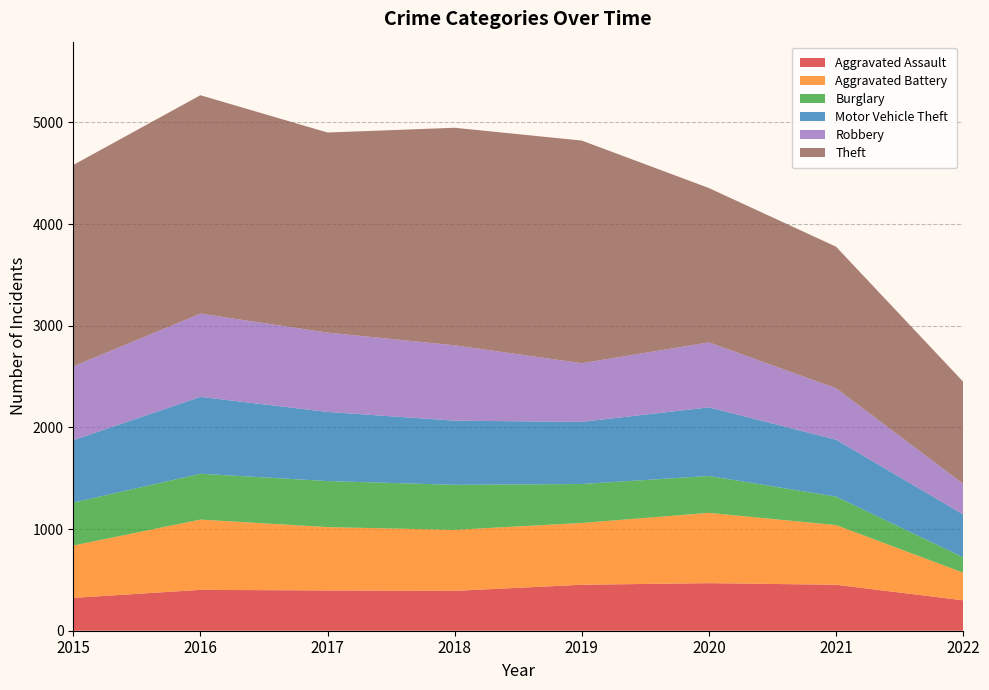

Reading left to right, transcribe all the data shown in this chart.

Aggravated Assault: 2015=323	2016=402	2017=396	2018=392	2019=452	2020=468	2021=452	2022=299
Aggravated Battery: 2015=515	2016=691	2017=623	2018=600	2019=608	2020=691	2021=587	2022=272
Burglary: 2015=422	2016=451	2017=453	2018=443	2019=383	2020=363	2021=280	2022=151
Motor Vehicle Theft: 2015=614	2016=756	2017=680	2018=631	2019=611	2020=675	2021=560	2022=422
Robbery: 2015=726	2016=819	2017=780	2018=741	2019=577	2020=639	2021=506	2022=301
Theft: 2015=1981	2016=2148	2017=1968	2018=2140	2019=2190	2020=1518	2021=1392	2022=1004